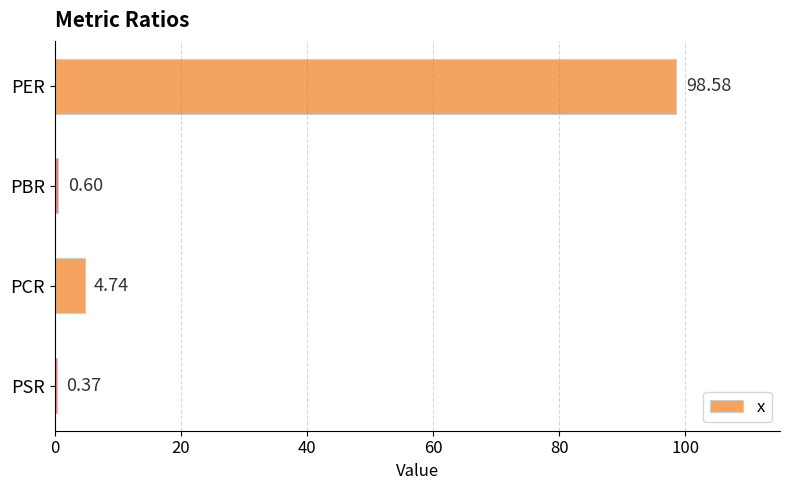

How many bars are there in total?

4